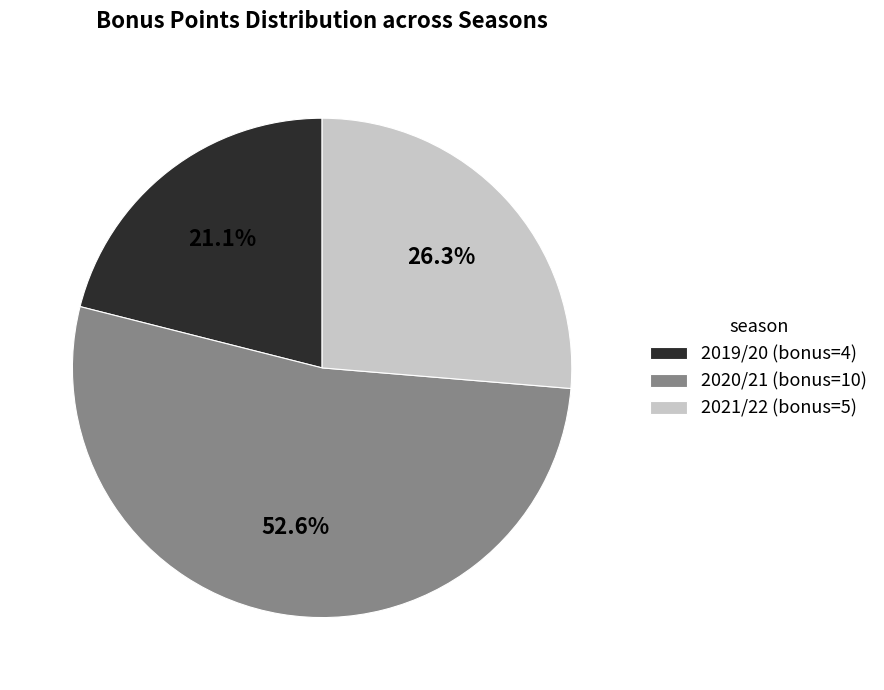

Count the number of slices in the pie.

3